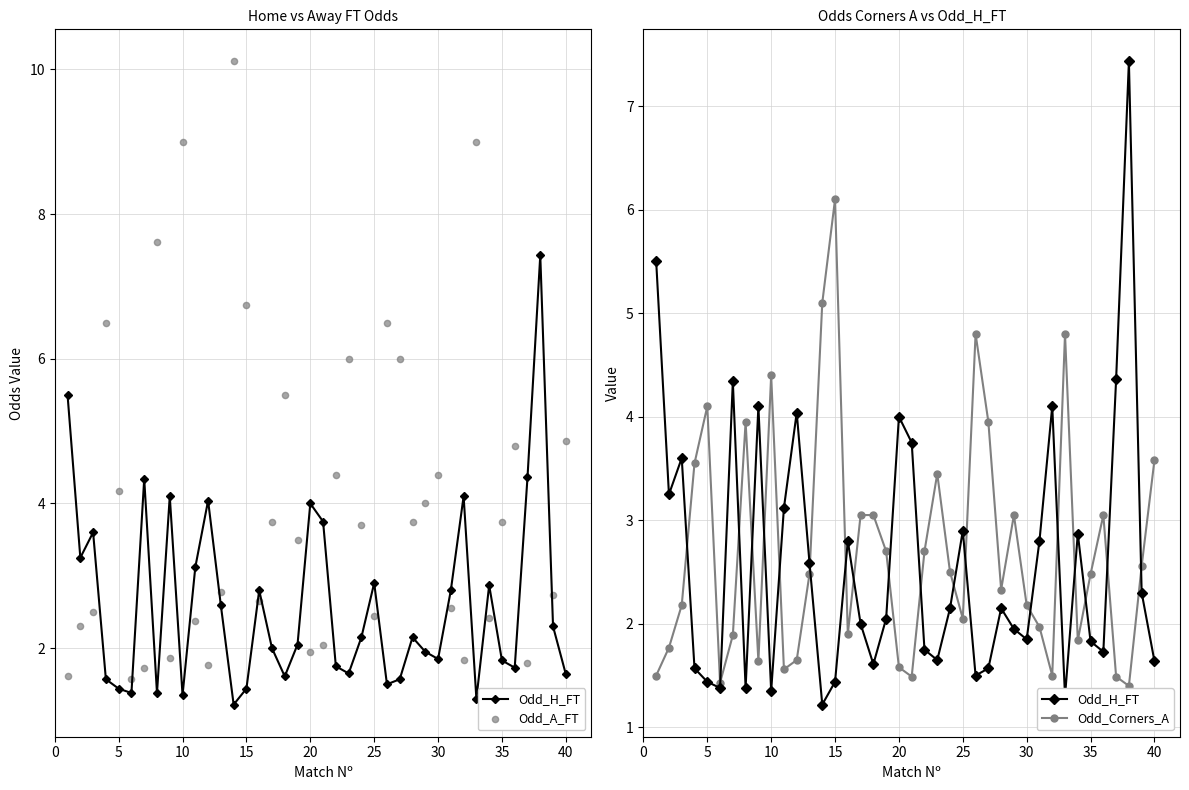

Which series has the largest total across all categories?

Odd_A_FT